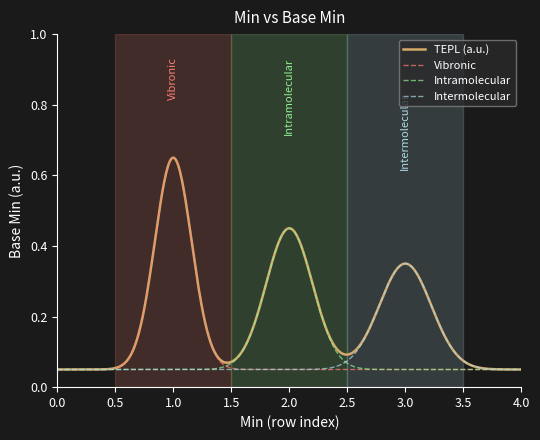

Which series has the largest total across all categories?

TEPL (a.u.)